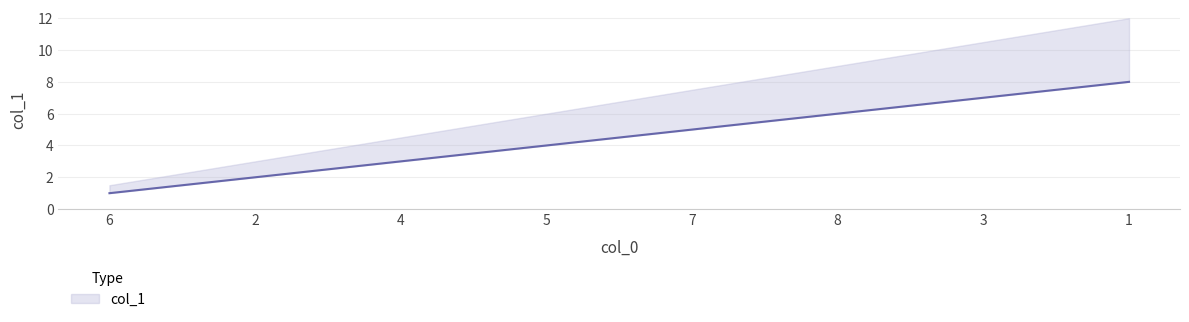

What is the label of the 5th point from the left?

7